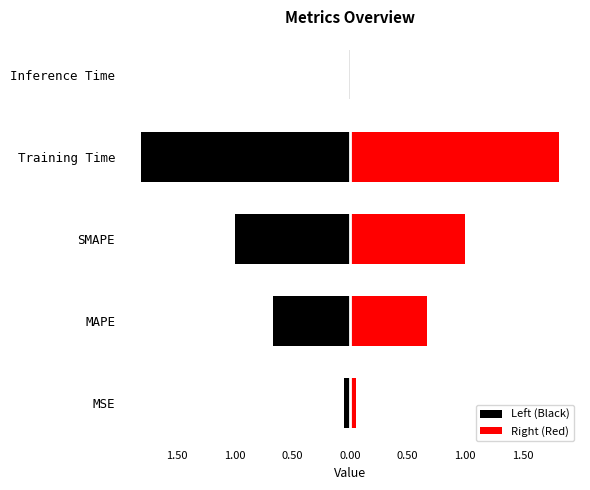

Which series has the largest range (max minus min)?

Left (Black)